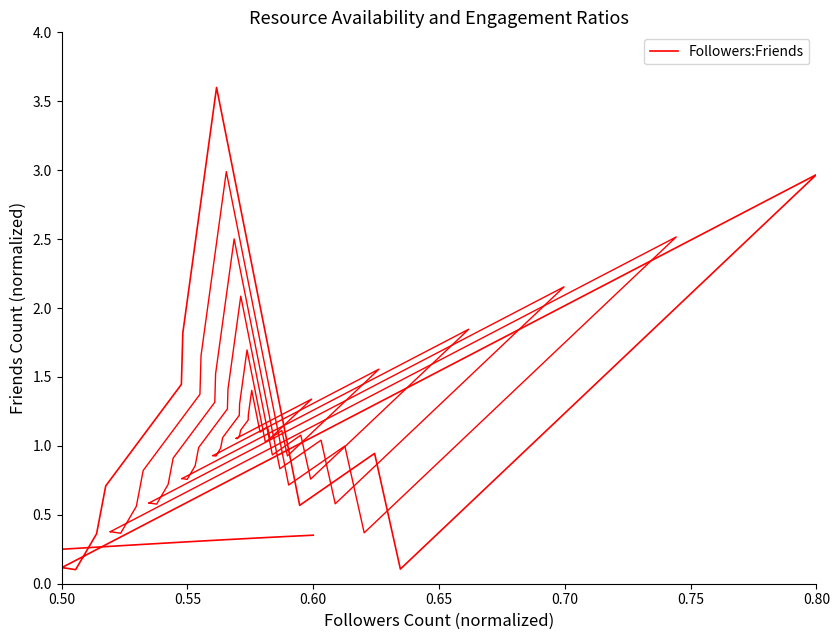

The value at 0.60 is 0.4. True or false?

True